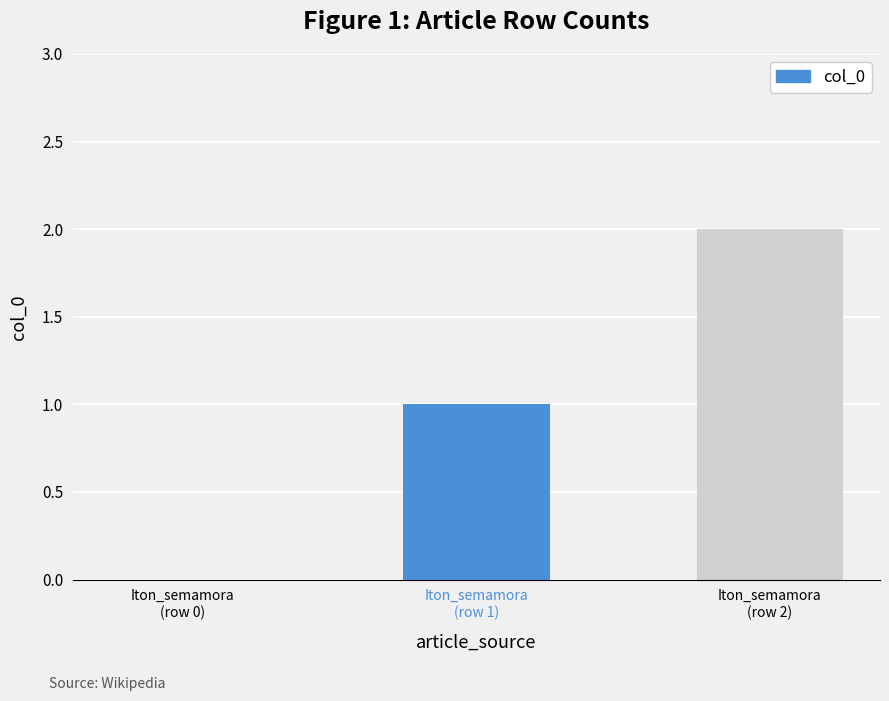

What is the change in value from Iton_semamora
(row 1) to Iton_semamora
(row 2)?

+1